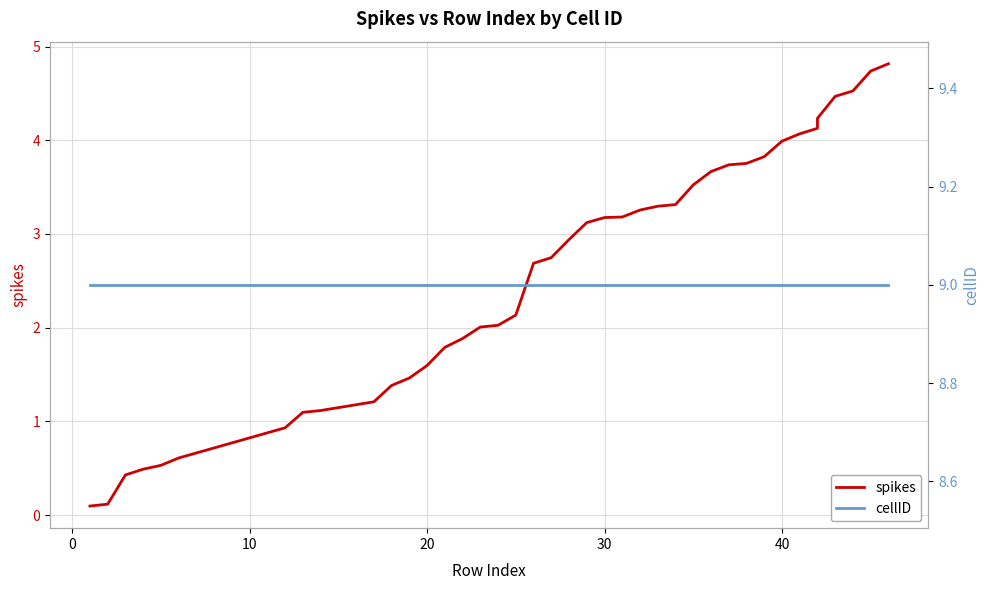

Is it true that cellID equals 14.0 at 20?

False